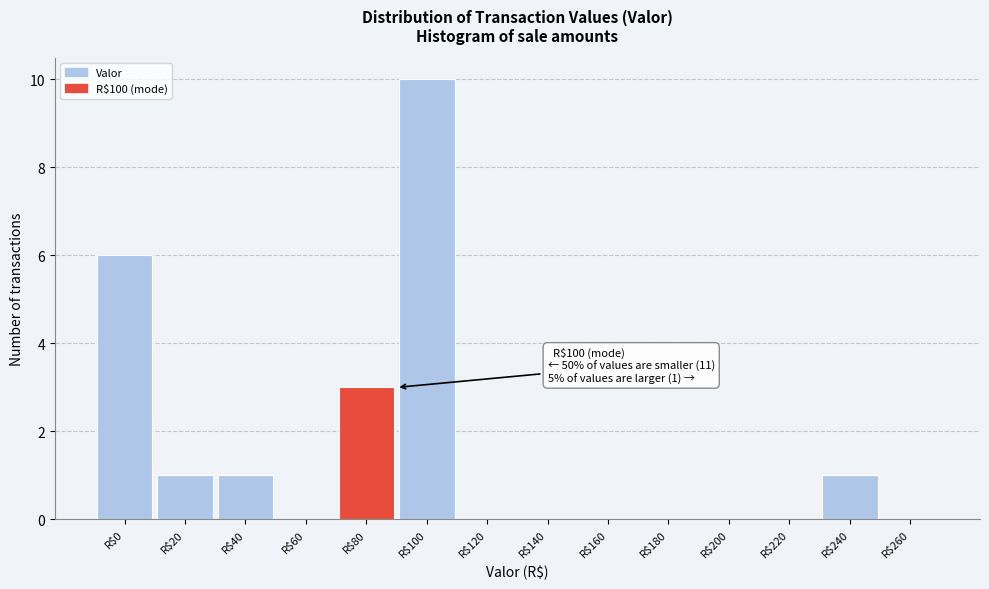

Is it true that the value at R$180 is -4?

False